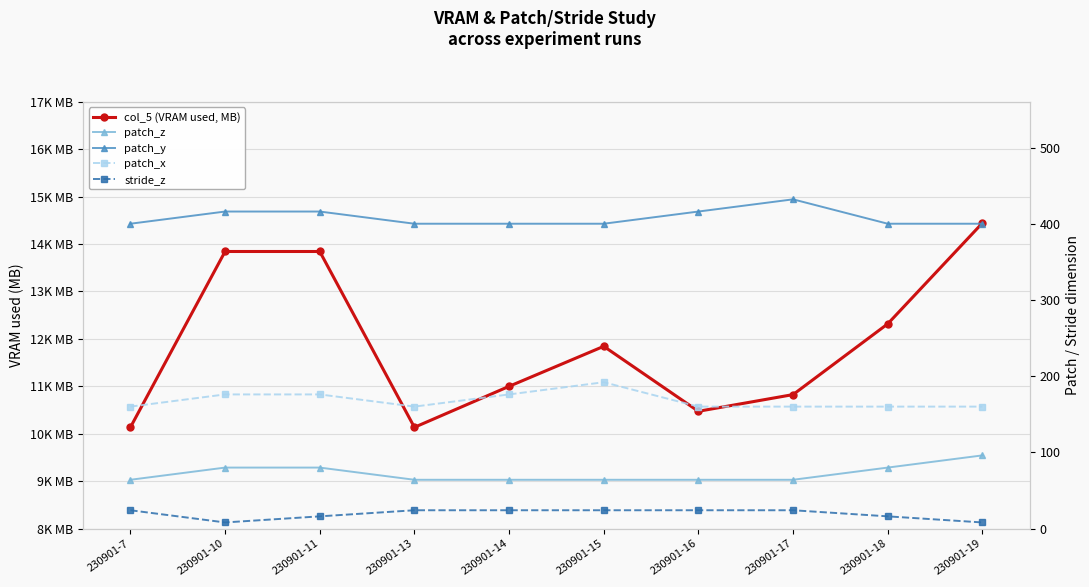

True or false: patch_x and stride_z cross at least once.

False